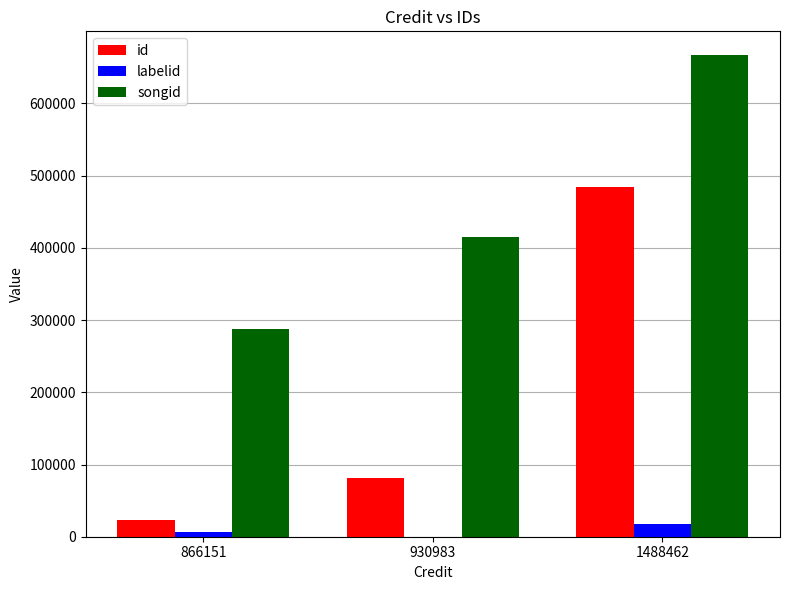

The labelid series shows 6568 at 866151. True or false?

True